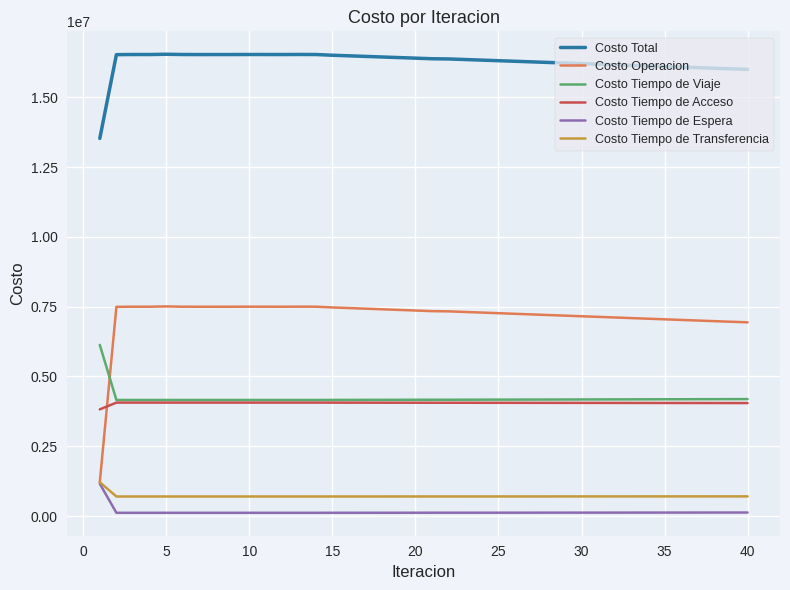

True or false: Costo Tiempo de Espera and Costo Total cross at least once.

False